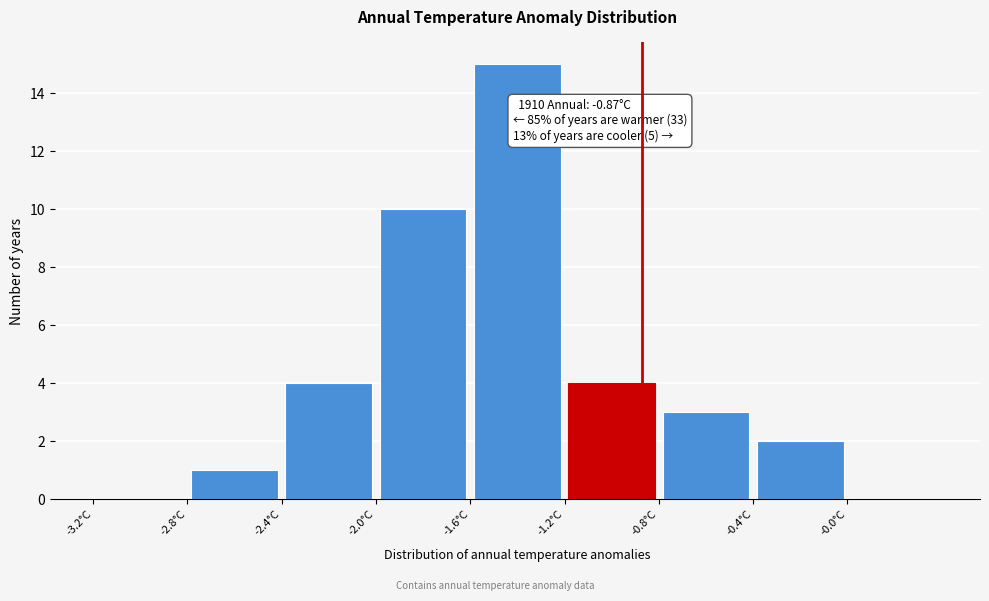

Which range on the x-axis has the tallest bar?

-1.6 to -1.2